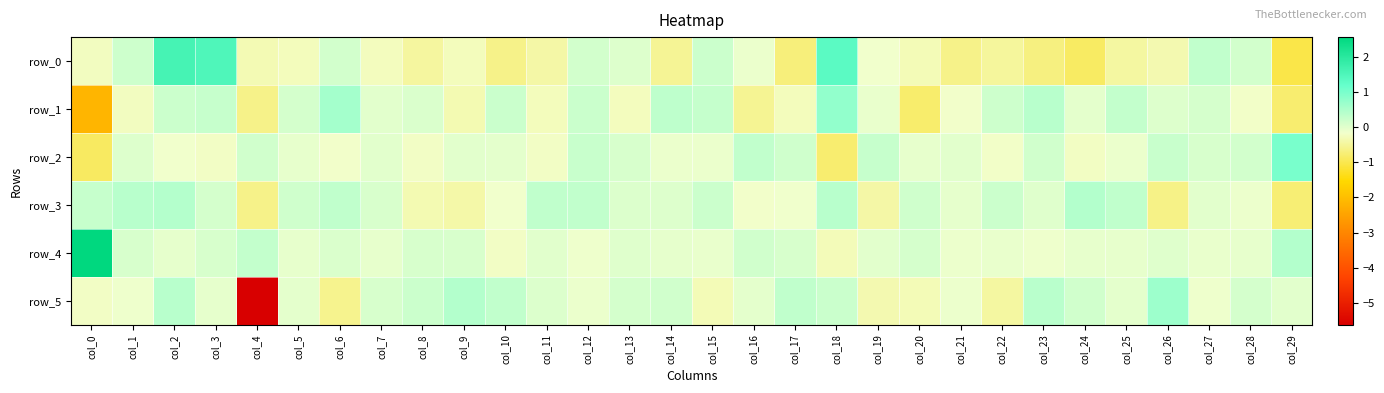

Rank the series by their maximum value, from lowest to highest.

row_3, row_5, row_1, row_2, row_0, row_4